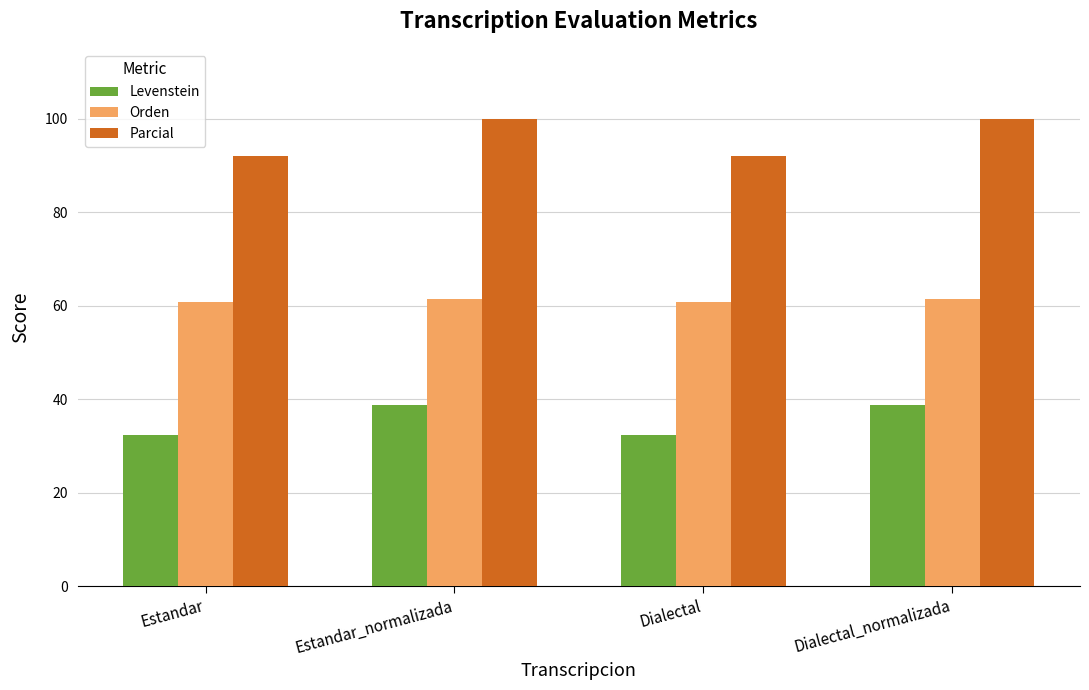

Rank the series at Dialectal from highest to lowest value.

Parcial, Orden, Levenstein